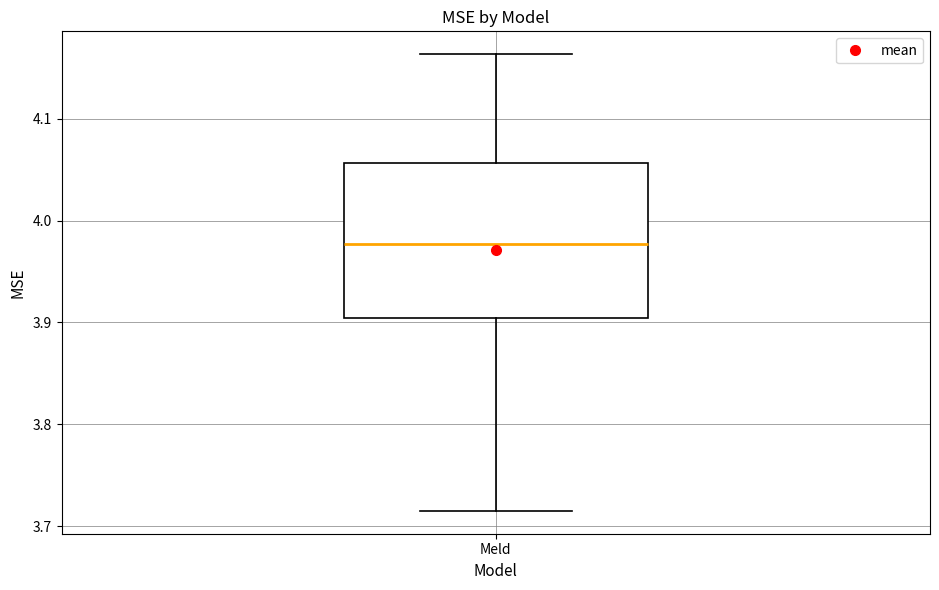

Transcribe this box plot: give where the median line is, the range the box spans, and where the two whiskers end, as read against the y-axis. The values are not printed on the chart, so give them approximately, as read against the axis.

median 3.98, box 3.90 to 4.06, whiskers 3.71 to 4.16